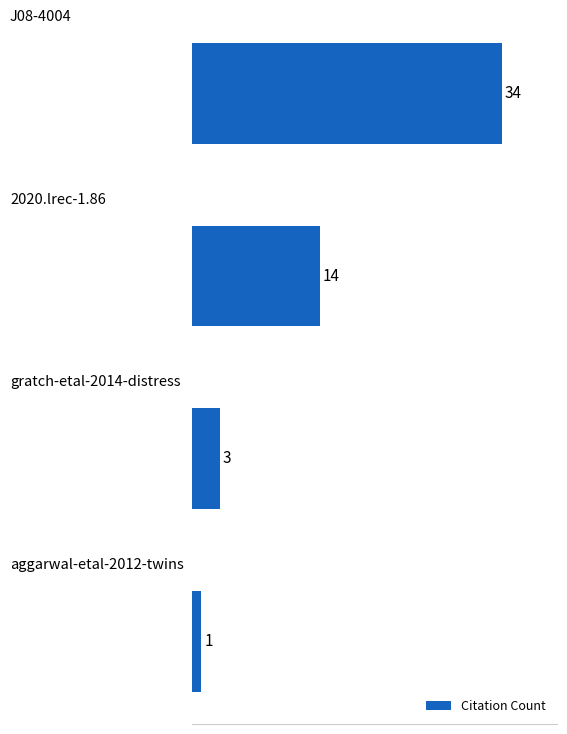

What is the difference between the maximum and minimum values?

33